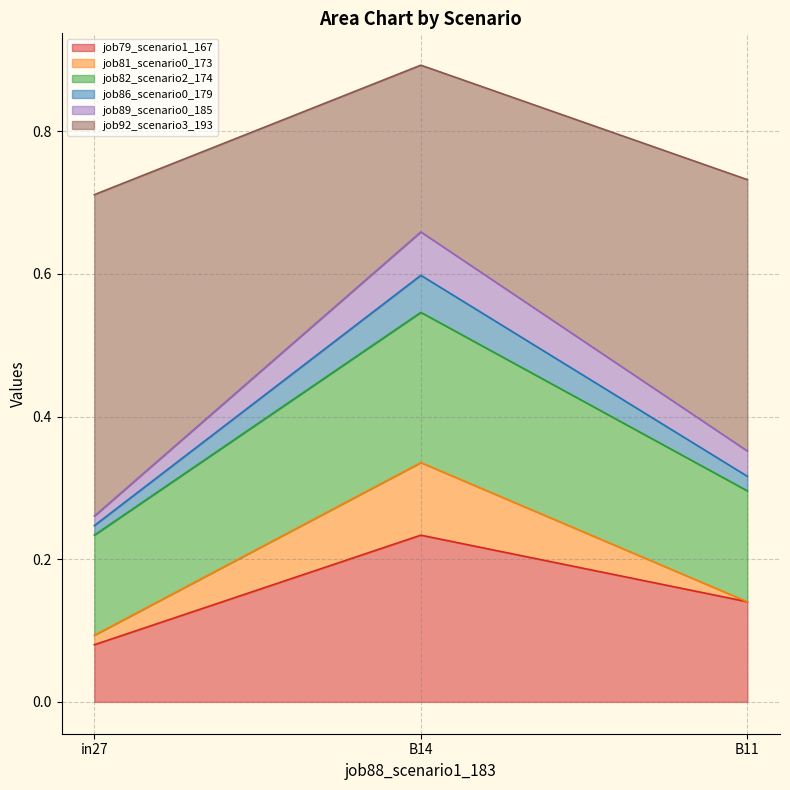

Is it true that job86_scenario0_179 equals 0.1 at B11?

False